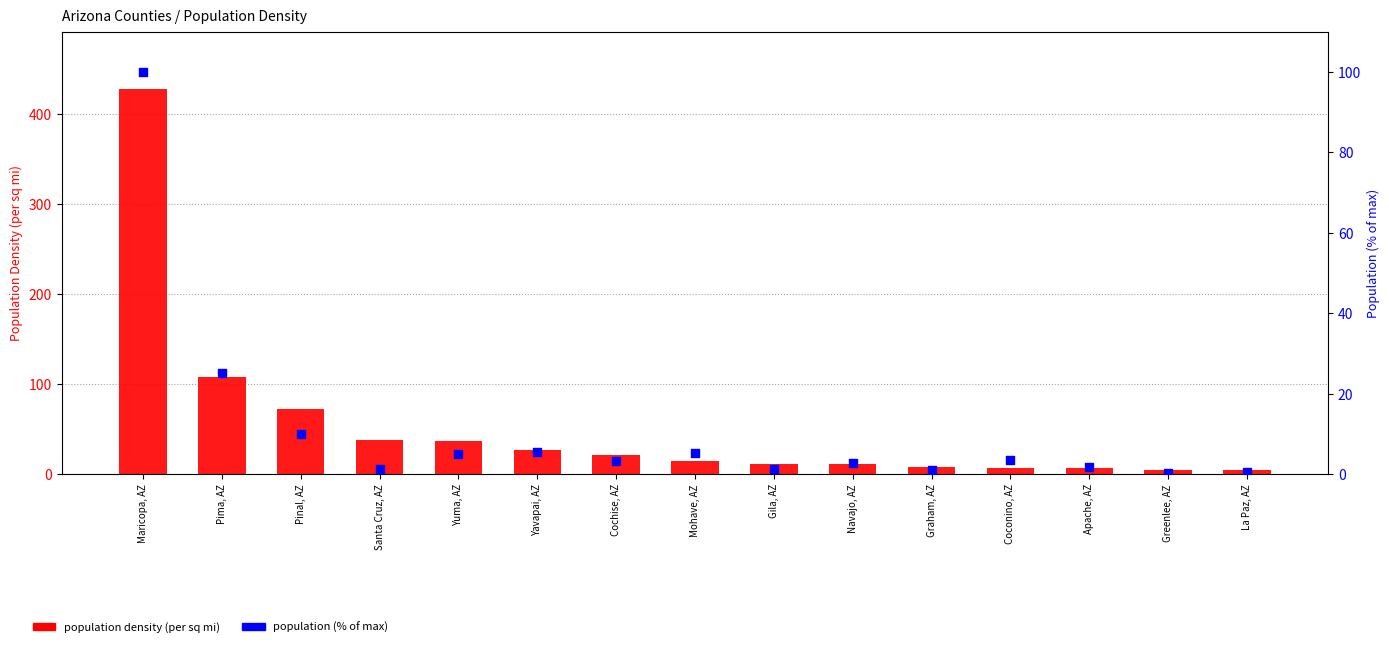

At how many categories does at least one series exceed 189?

1